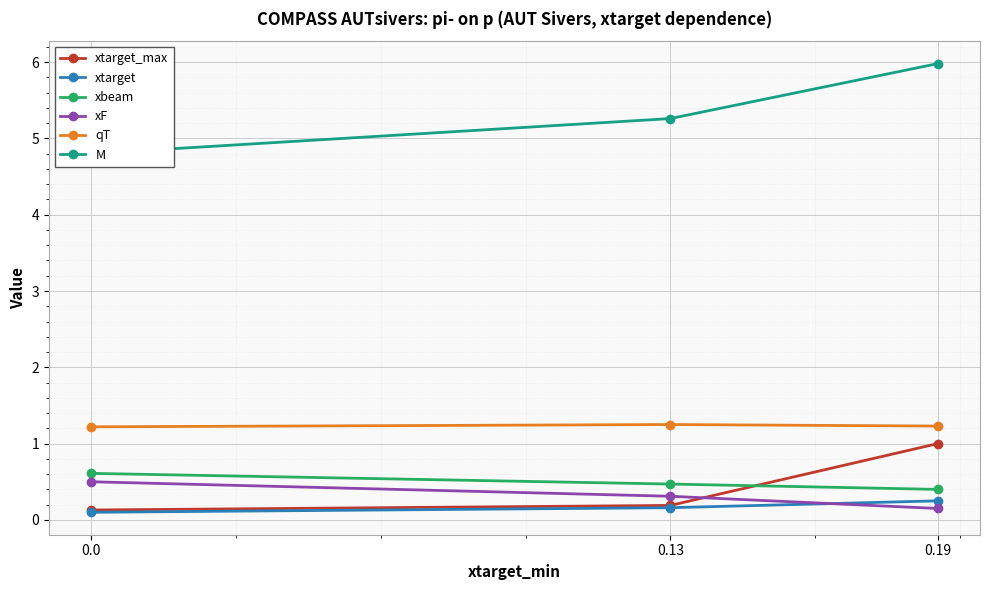

Is it true that xtarget equals 0.1 at 0.0?

False